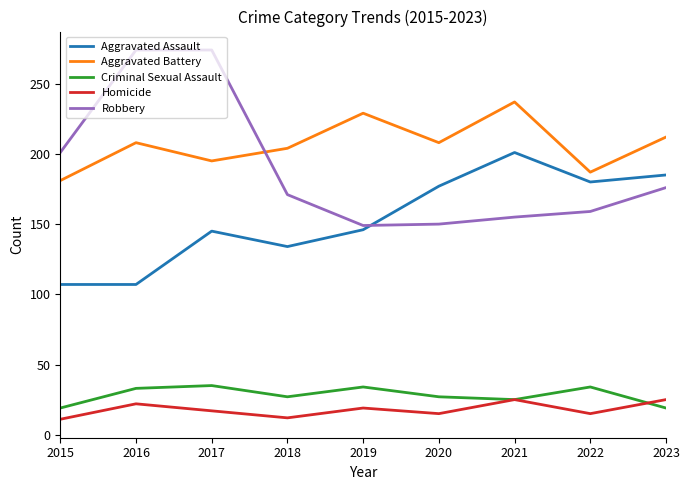

What is the difference between the Aggravated Battery values at 2016 and 2021?

29